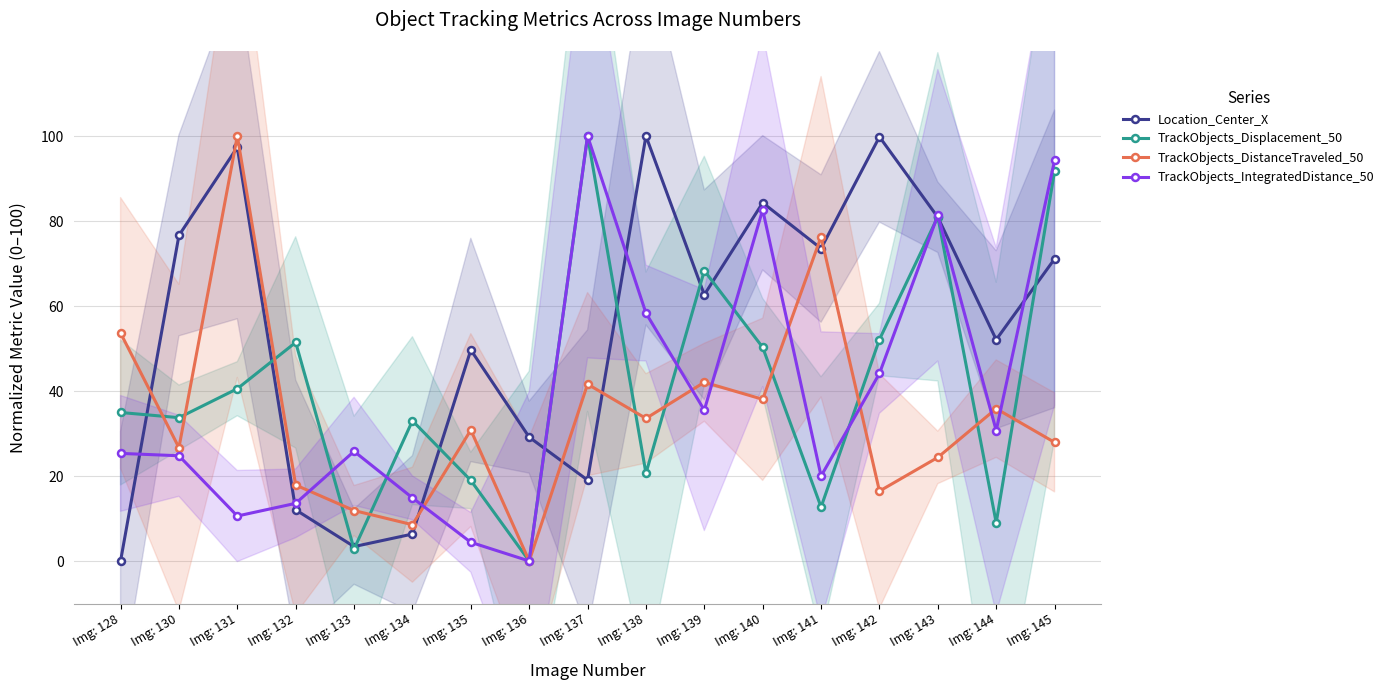

The TrackObjects_DistanceTraveled_50 series shows 16.4 at Img: 142. True or false?

True